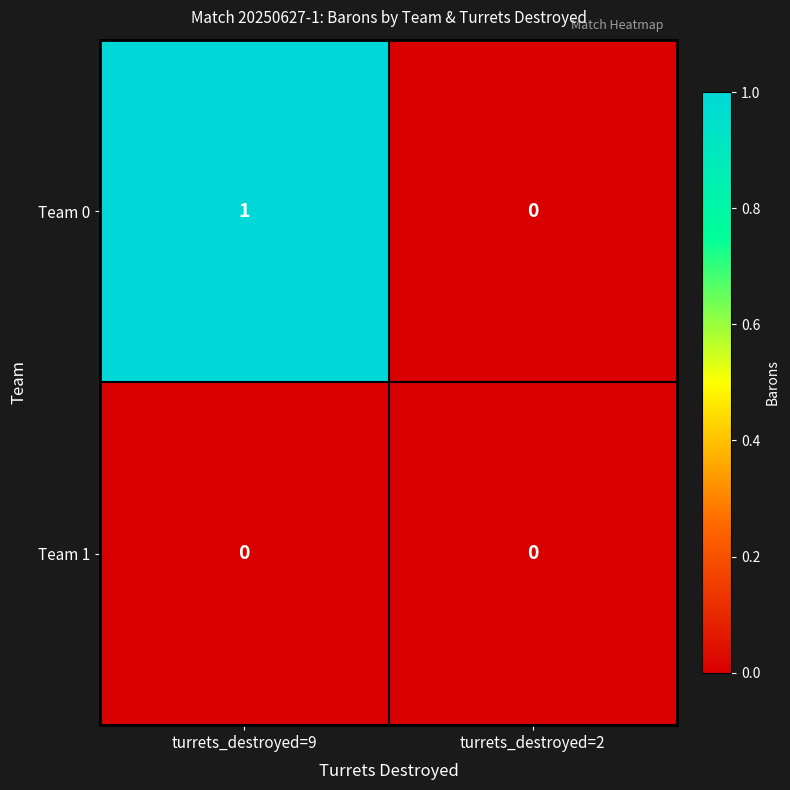

At which category is the sum across all series the highest?

turrets_destroyed=9